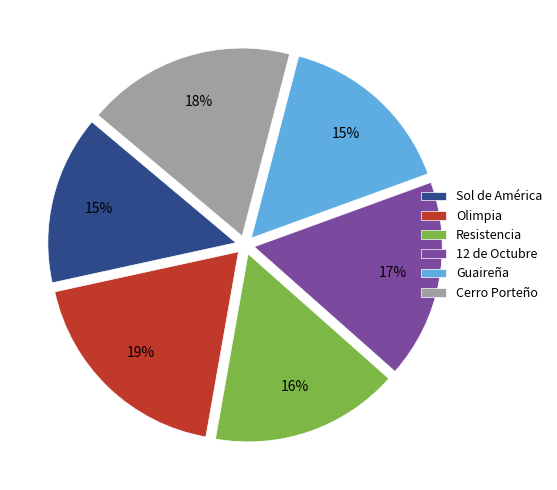

Combined, do Cerro Porteño and 12 de Octubre account for over 50%?

No